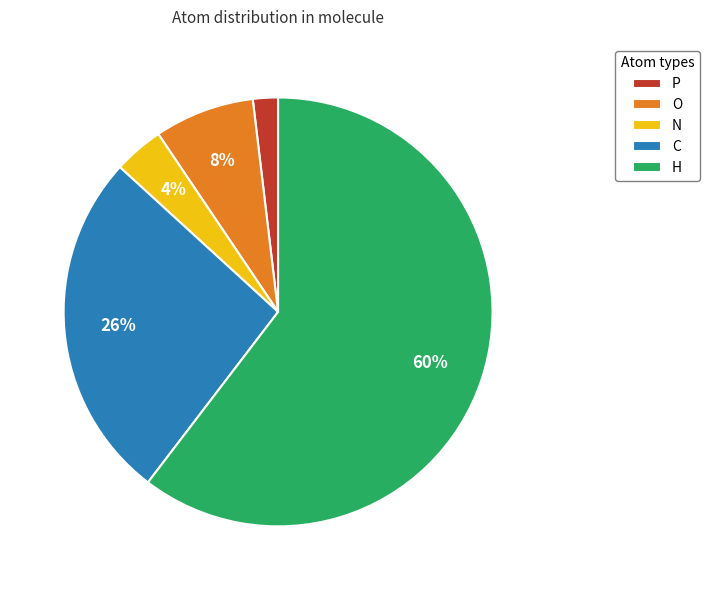

Rank the categories by value from highest to lowest.

H, C, O, N, P